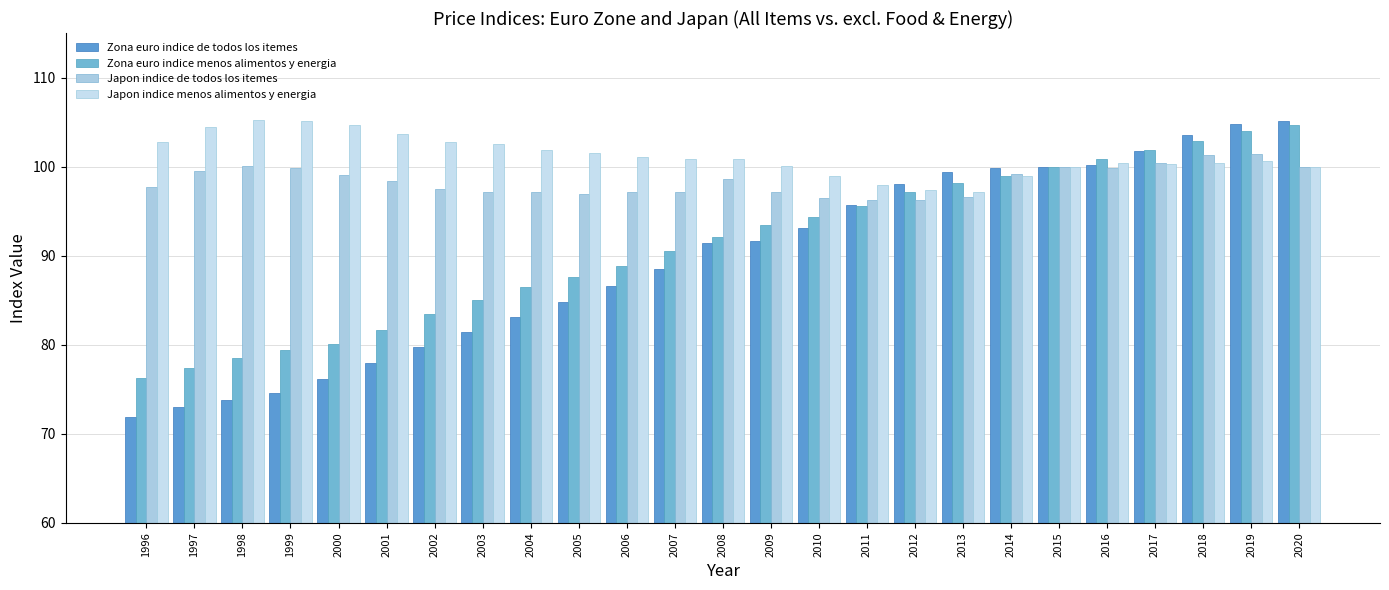

True or false: Japon indice de todos los itemes has a value of 133.3 at 2018.

False